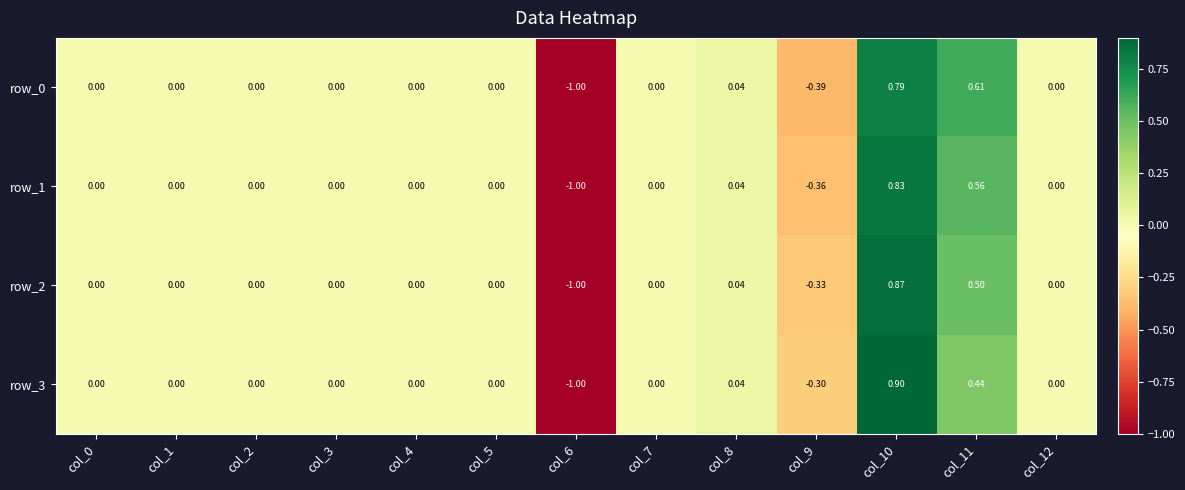

Is the value of row_2 at col_9 greater than the value of row_1 at col_9?

Yes